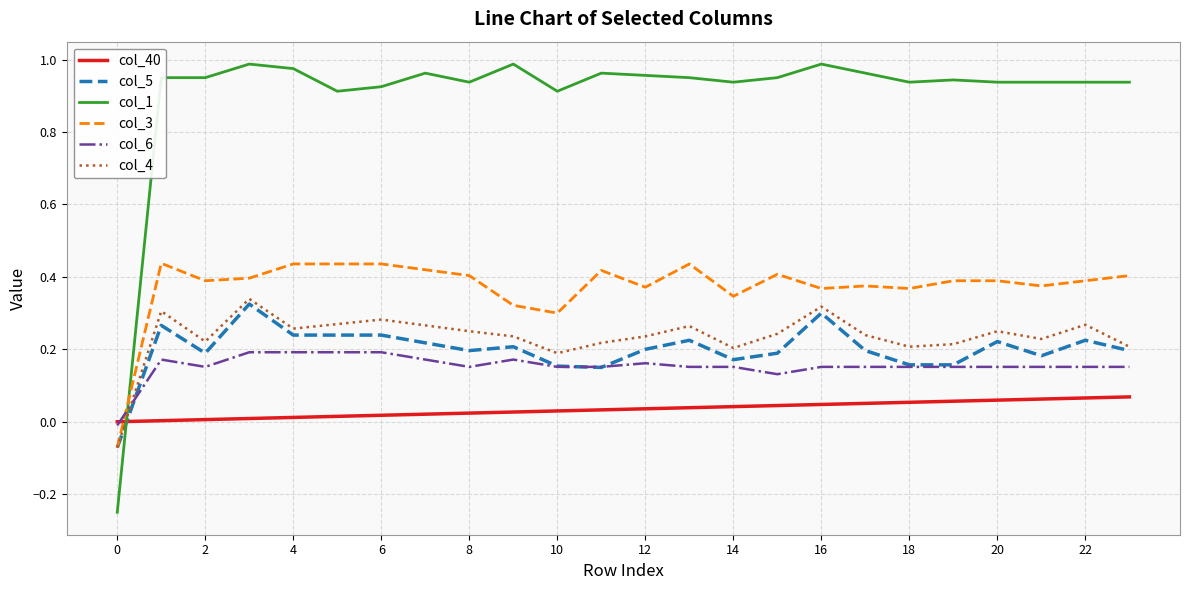

True or false: col_4 and col_1 intersect in this chart.

True